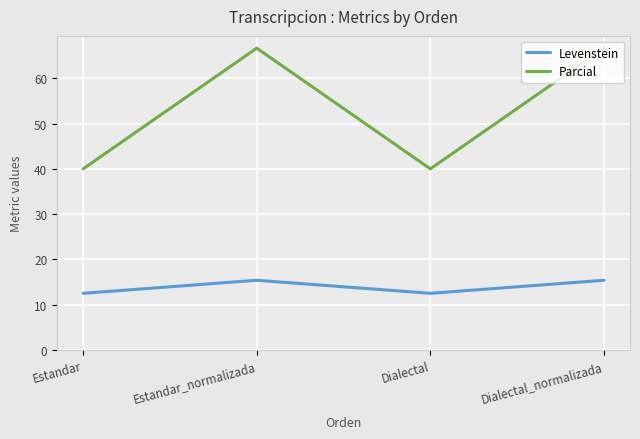

What is the spread (max minus min) of values at Dialectal?

27.5